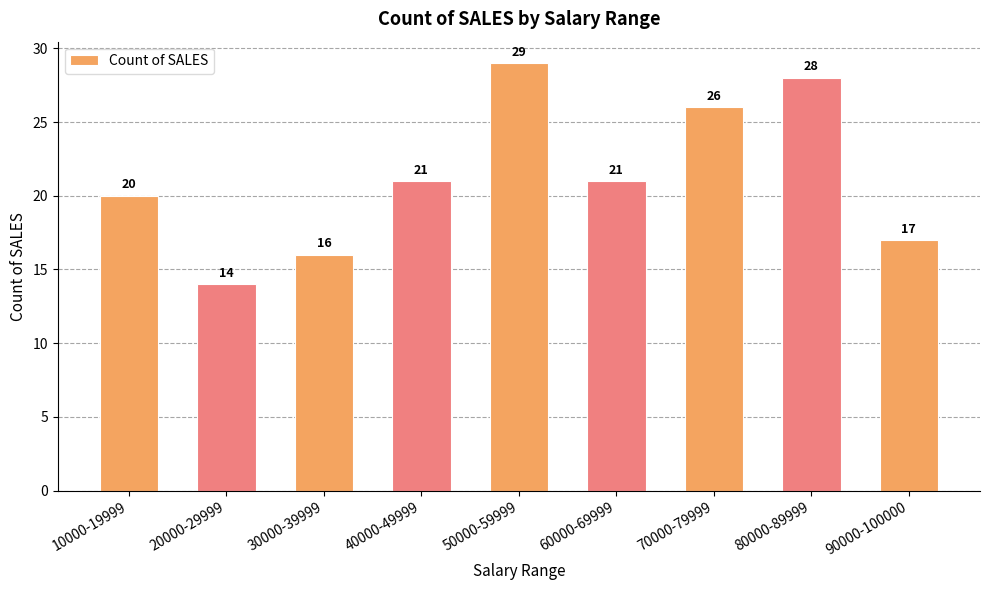

What is the smallest value displayed?

14